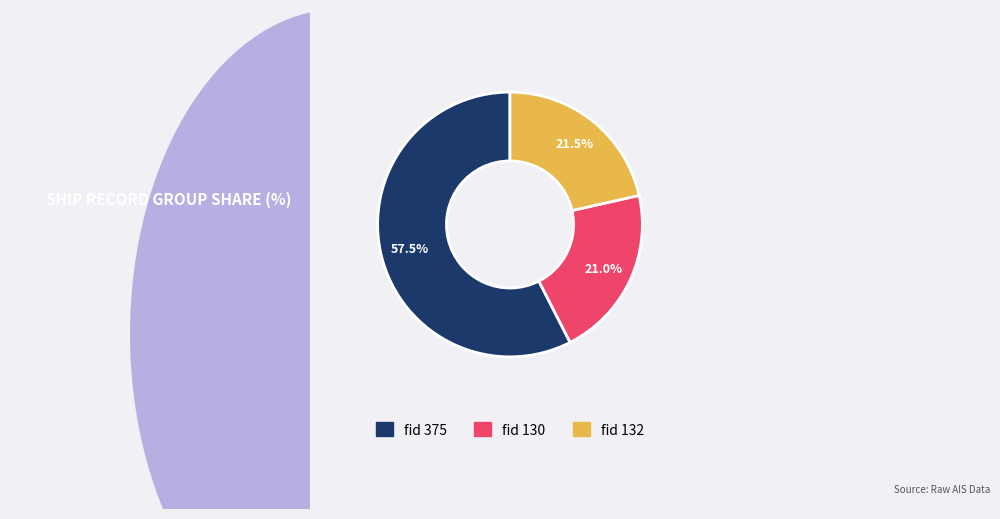

Does any single category account for the majority?

Yes